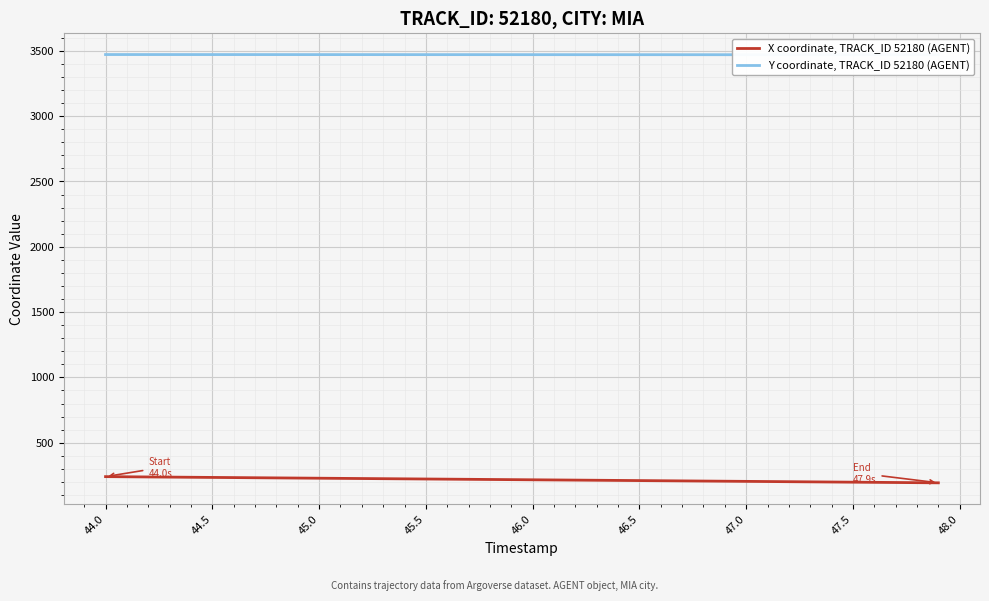

How many values in the X coordinate, TRACK_ID 52180 (AGENT) series exceed 217?

20